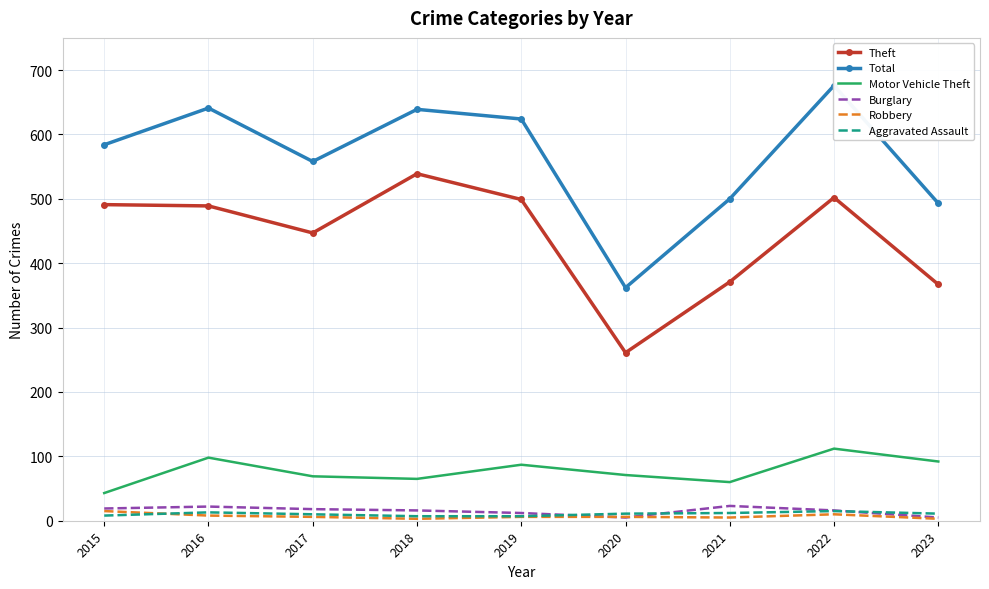

At which label does Theft first exceed 489?

2015